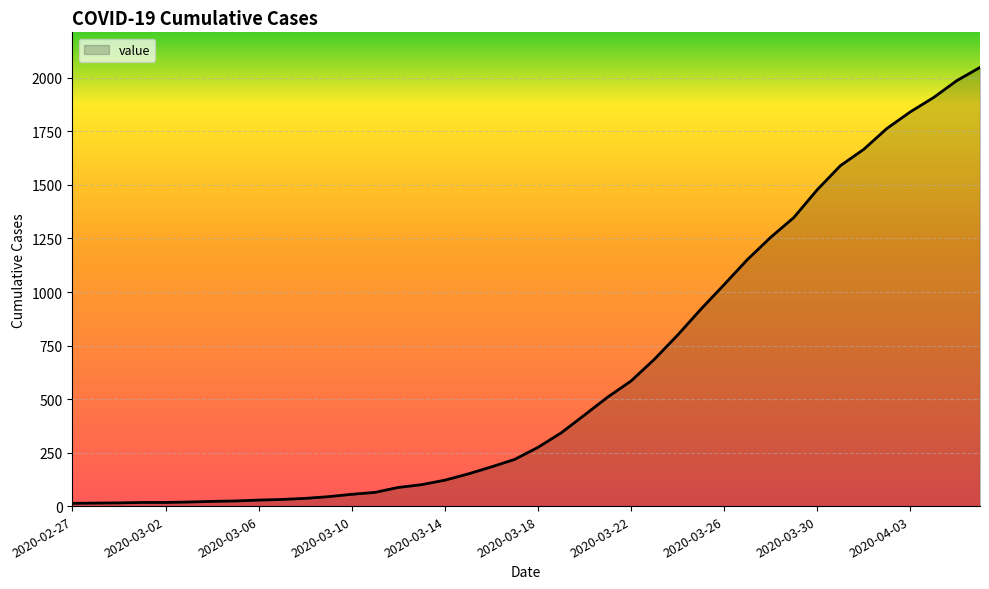

What is the difference between the maximum and minimum values?

2036